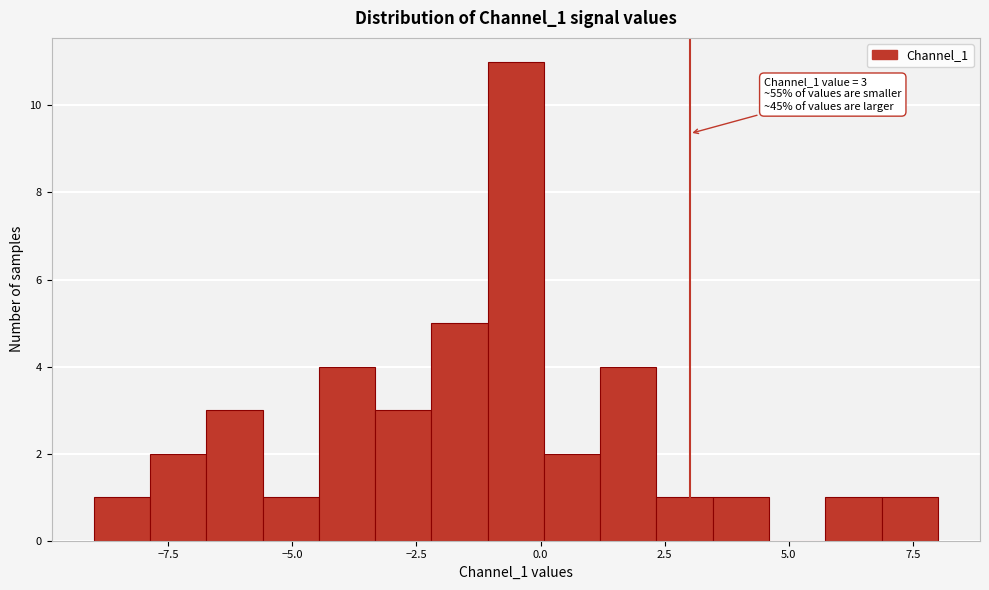

Read against the x-axis, roughly where is the centre of the tallest bar?

-0.5